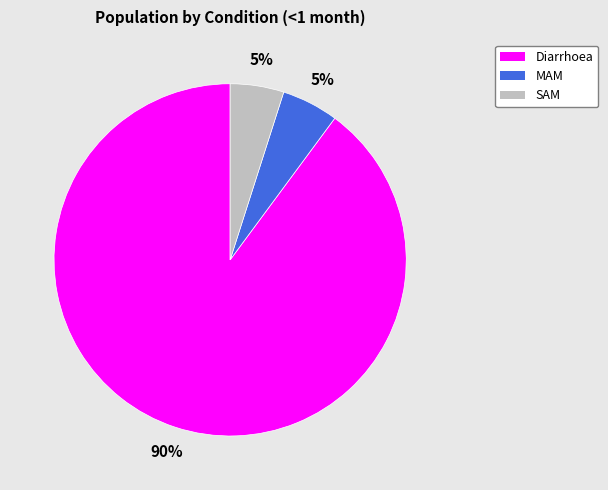

How many segments does this pie chart have?

3